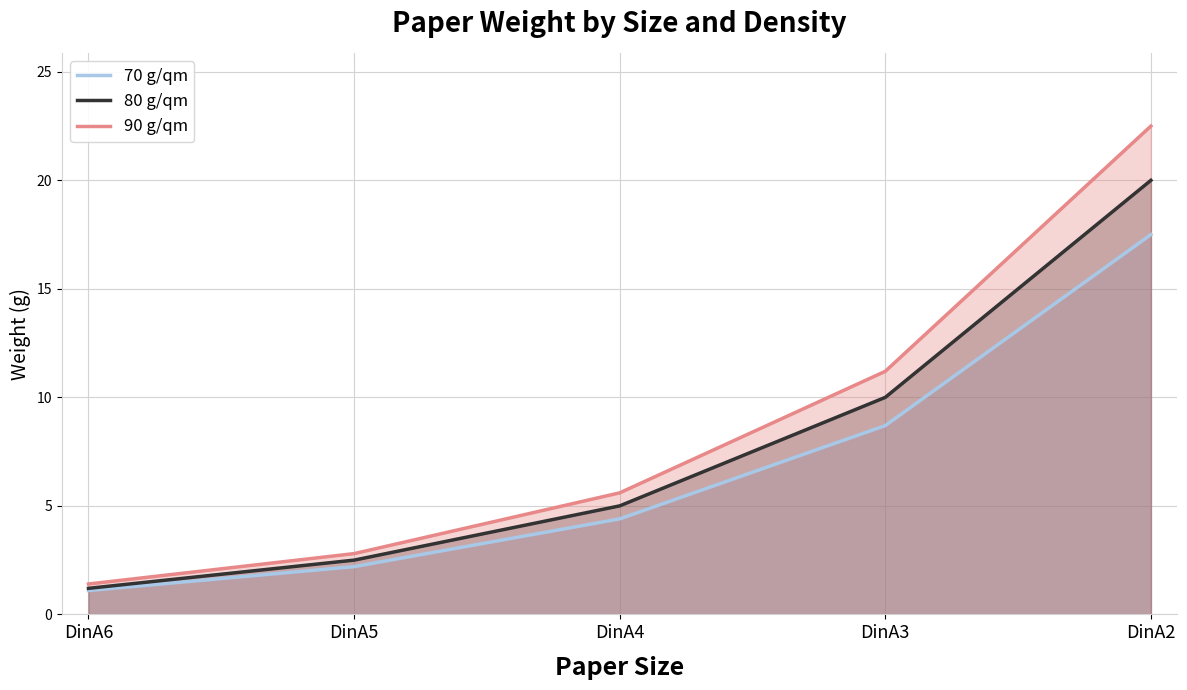

What is the value of the 90 g/qm point at the 3rd from the left?

5.6